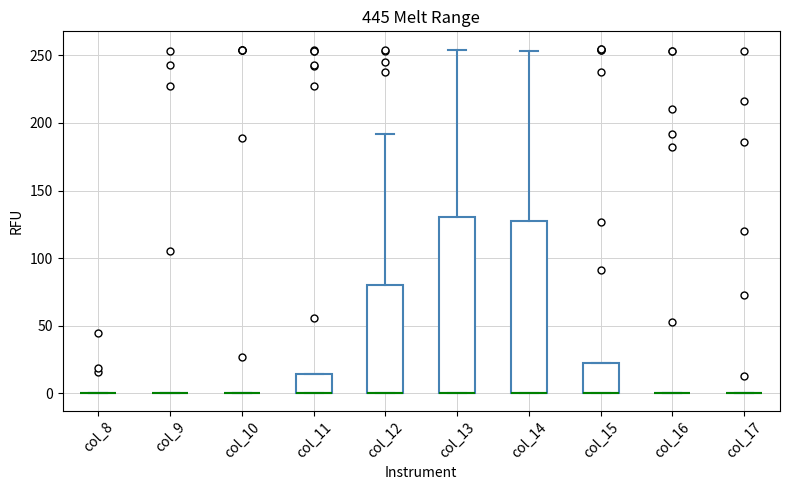

Reading left to right, transcribe this box plot: for each box, give where its median line is, the range the box spans, and where its two whiskers end, as read against the y-axis. The values are not printed on the chart, so give them approximately, as read against the axis.

col_8: box collapsed to a line at 0, whiskers 0 to 0
col_9: box collapsed to a line at 0, whiskers 0 to 0
col_10: box collapsed to a line at 0, whiskers 0 to 0
col_11: median 0 (drawn on the box's lower edge), box 0 to 15, whiskers 0 to 15
col_12: median 0 (drawn on the box's lower edge), box 0 to 80, whiskers 0 to 190
col_13: median 0 (drawn on the box's lower edge), box 0 to 130, whiskers 0 to 255
col_14: median 0 (drawn on the box's lower edge), box 0 to 125, whiskers 0 to 255
col_15: median 0 (drawn on the box's lower edge), box 0 to 25, whiskers 0 to 25
col_16: box collapsed to a line at 0, whiskers 0 to 0
col_17: box collapsed to a line at 0, whiskers 0 to 0